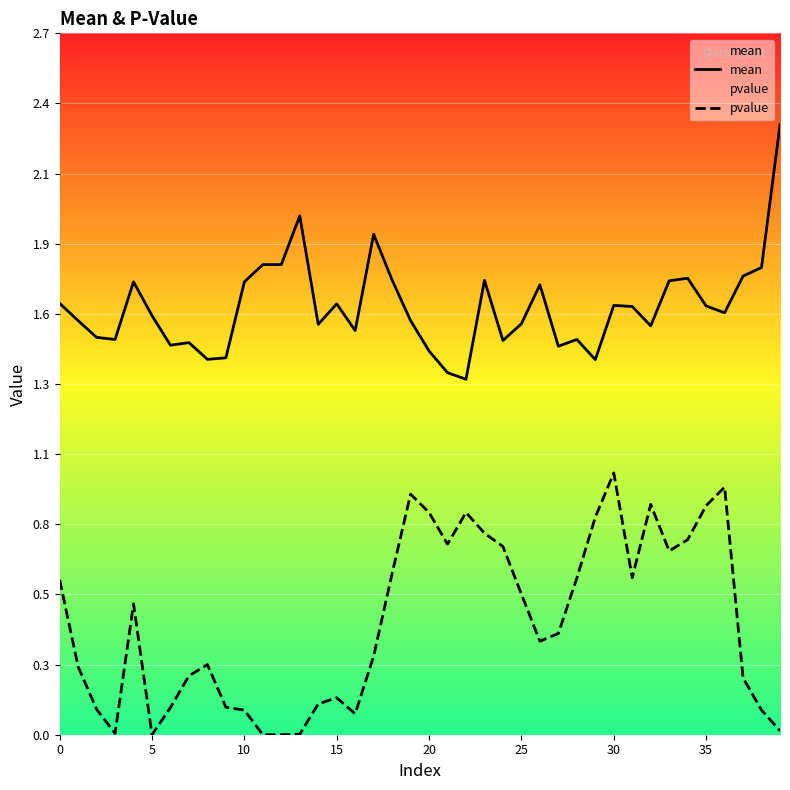

List the series in order of their peak value, lowest first.

pvalue, mean